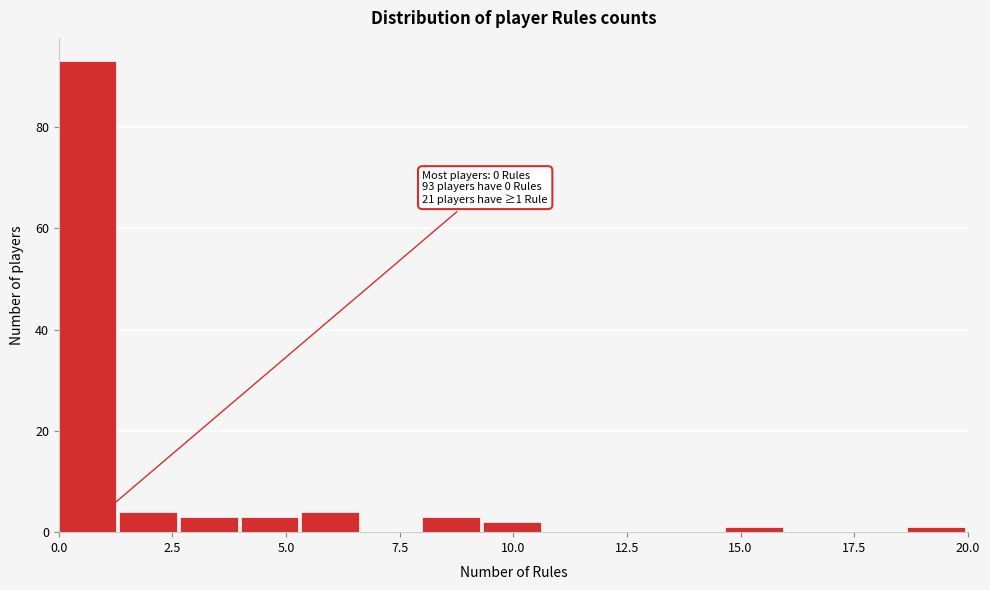

Around what value on the x-axis is the tallest bar? Give the approximate position of its centre, as read against the axis.

0.5